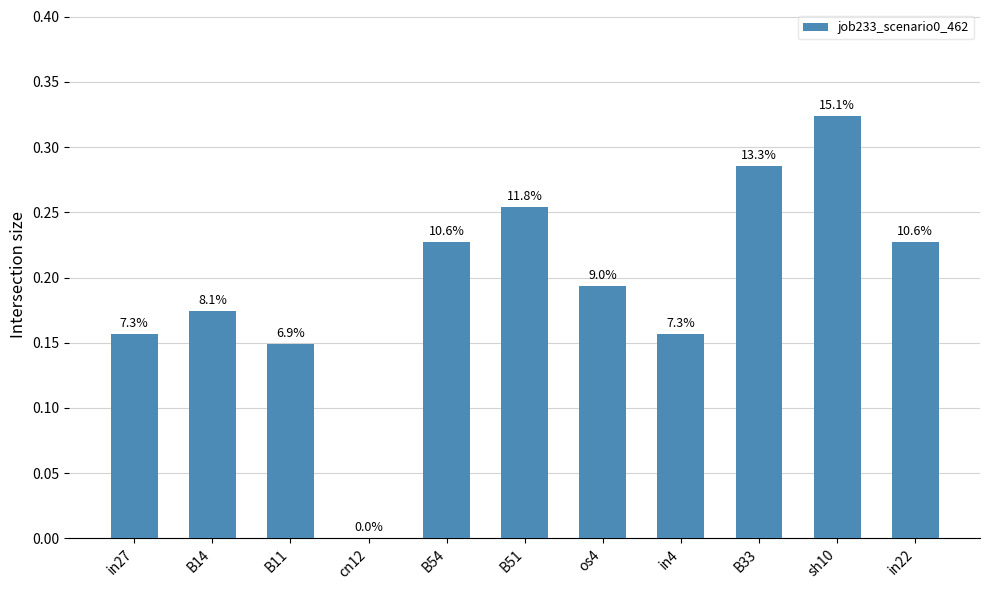

Count the values in the range 0 to 1.

11